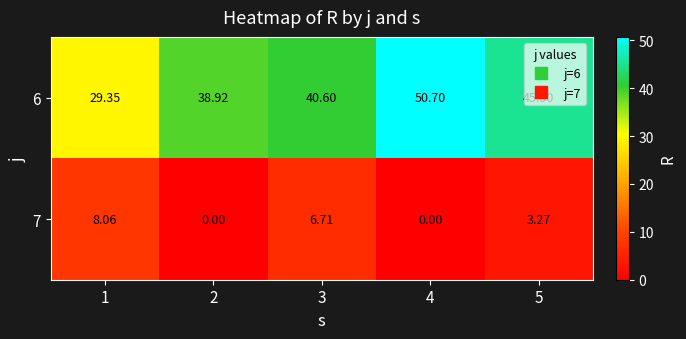

Reading right to left, list all the values displayed in this chart.

6: 5=45.3	4=50.7	3=40.6	2=38.9	1=29.4
7: 5=3.3	4=0.0	3=6.7	2=0.0	1=8.1